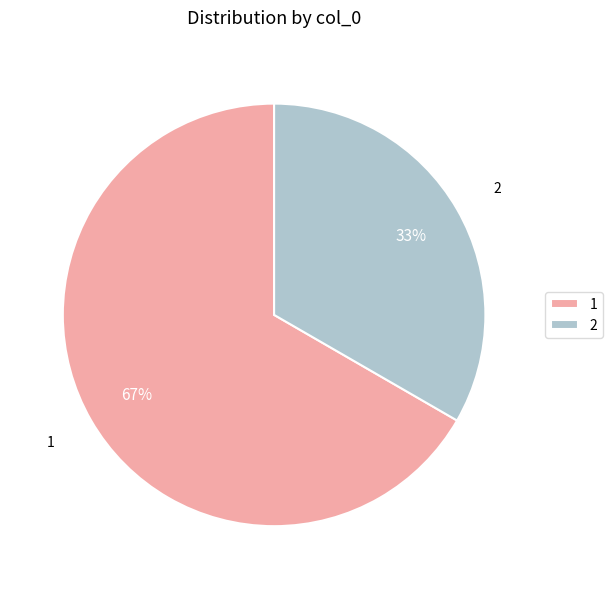

Which category accounts for the majority?

1